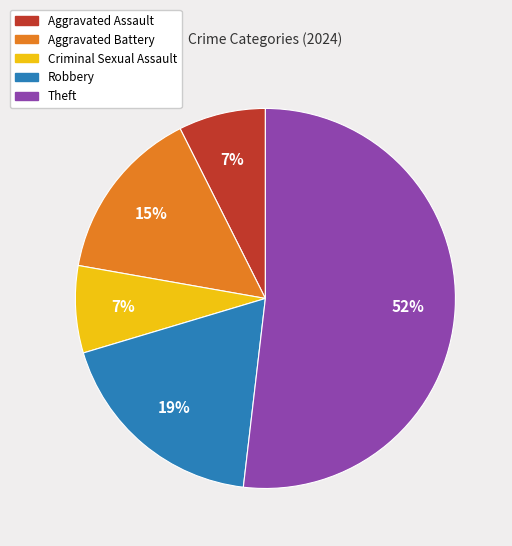

What is the largest slice in the pie chart?

Theft